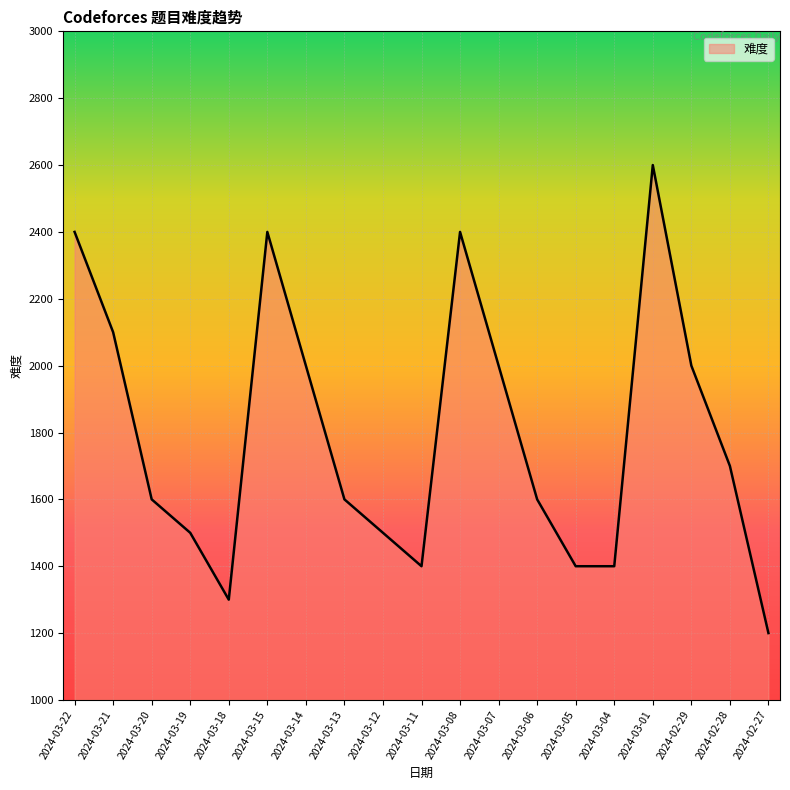

Reading left to right, extract all data points from this chart.

2024-03-22=2400	2024-03-21=2100	2024-03-20=1600	2024-03-19=1500	2024-03-18=1300	2024-03-15=2400	2024-03-14=2000	2024-03-13=1600	2024-03-12=1500	2024-03-11=1400	2024-03-08=2400	2024-03-07=2000	2024-03-06=1600	2024-03-05=1400	2024-03-04=1400	2024-03-01=2600	2024-02-29=2000	2024-02-28=1700	2024-02-27=1200